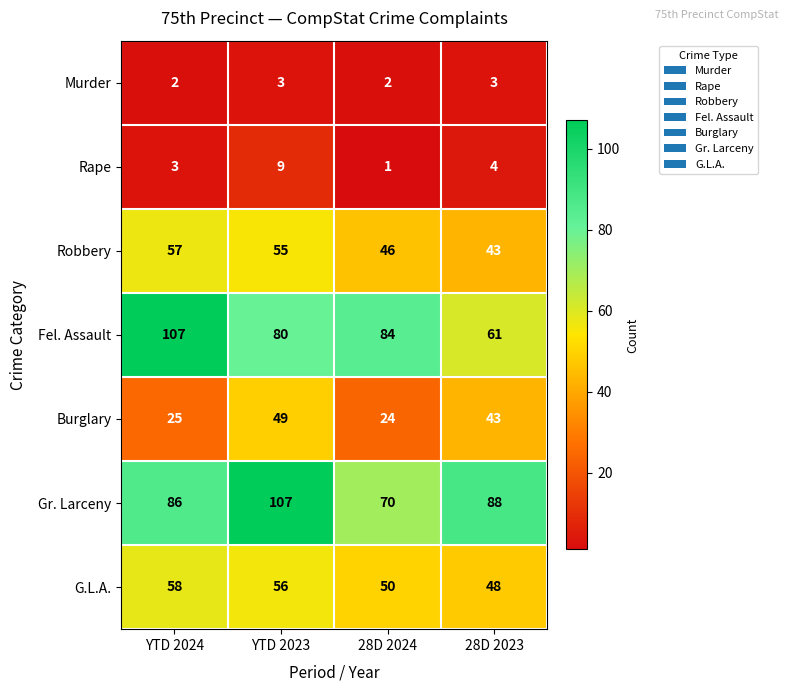

True or false: G.L.A. has a value of 48 at 28D 2023.

True